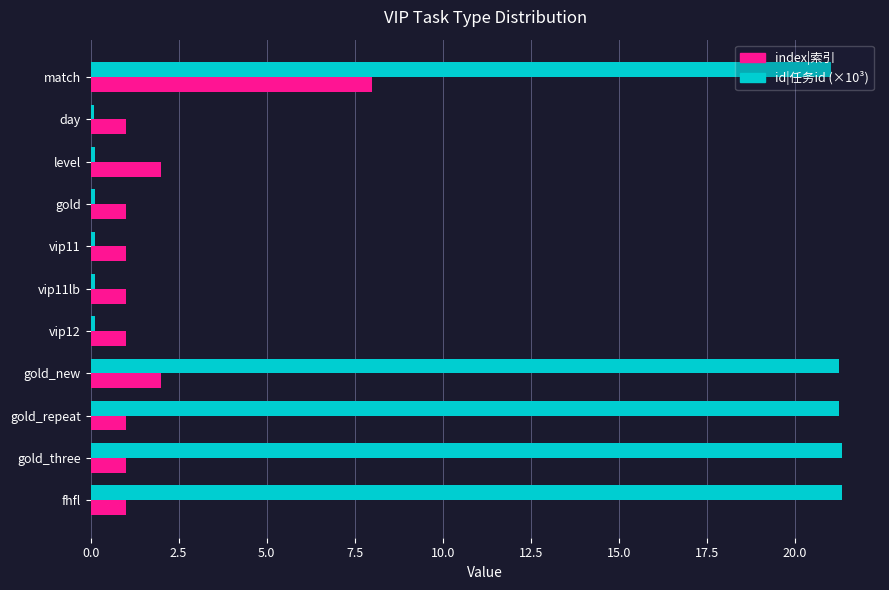

Which series has the widest spread of values?

id|任务id (×10³)